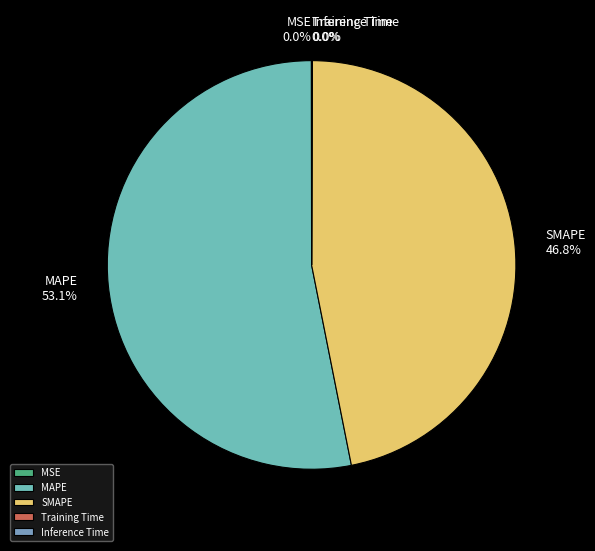

Does MAPE account for over 50% of the chart?

Yes